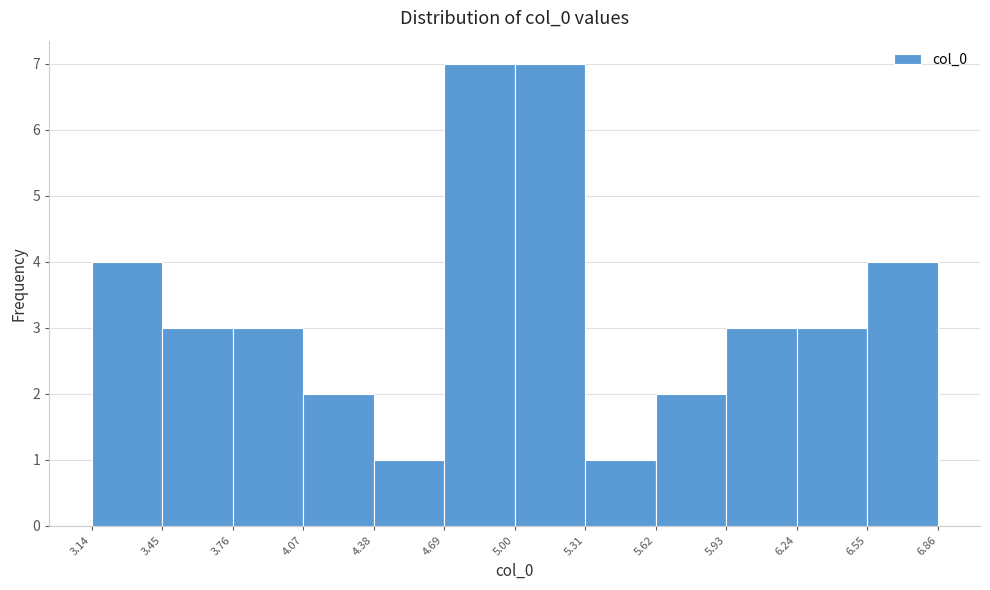

What is the height of the bar covering 5.00 to 5.31 on the x-axis? The values are not printed on the chart, so give them approximately, as read against the axis.

7